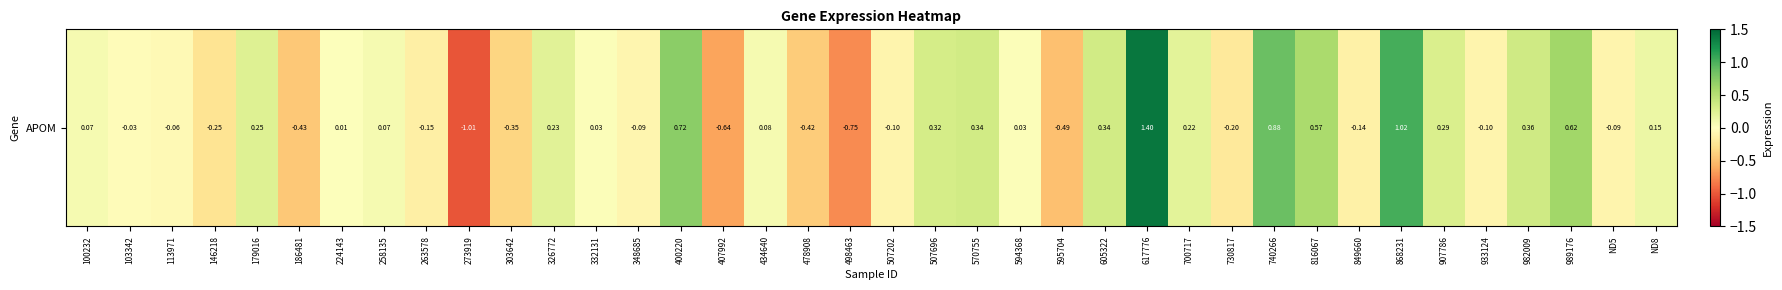

The value at 605322 is 0.1. True or false?

False